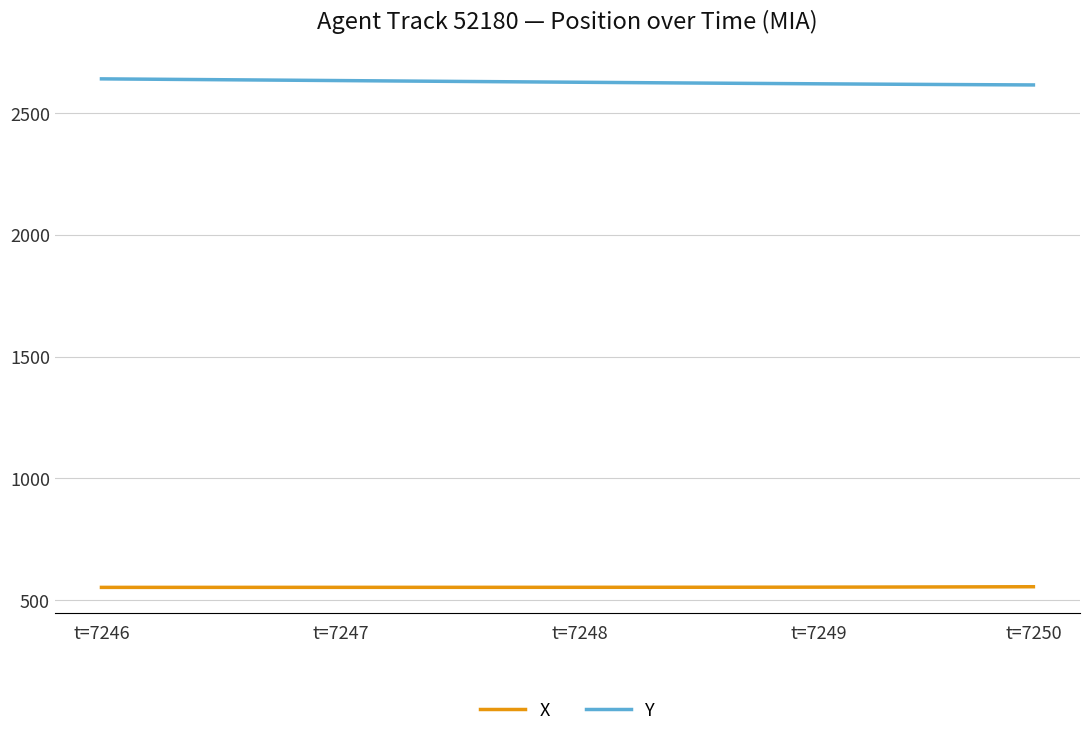

How many lines are shown in the chart?

2